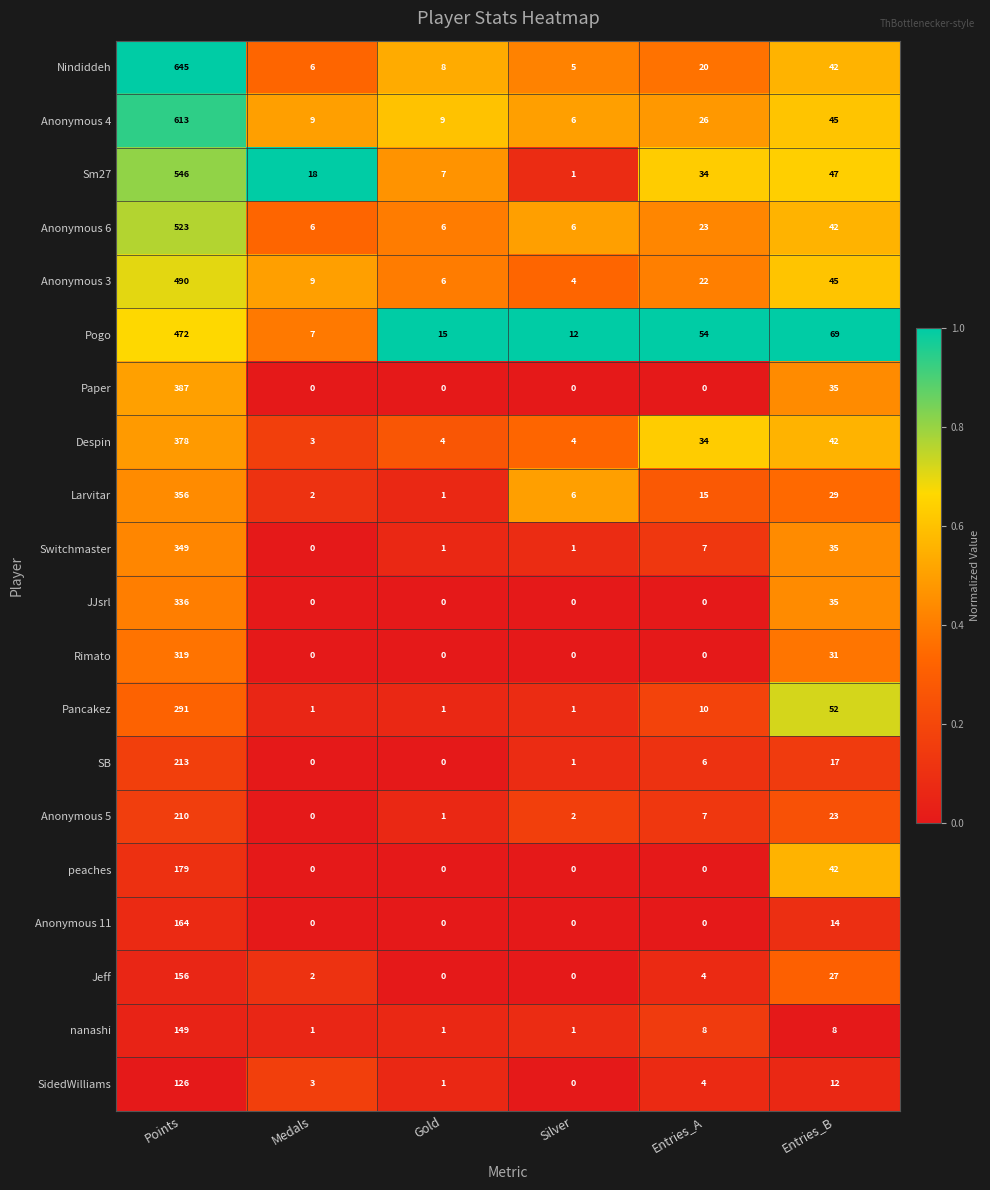

Which category has the highest value across all series?

Points